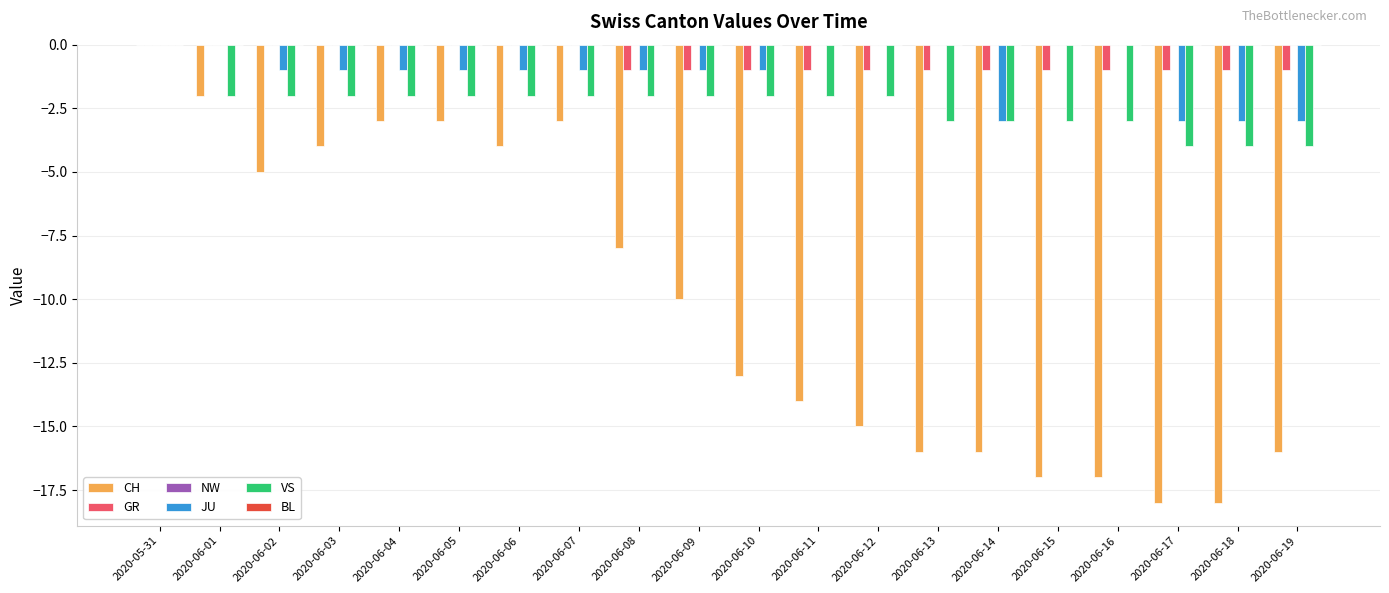

Which series has the widest spread of values?

CH